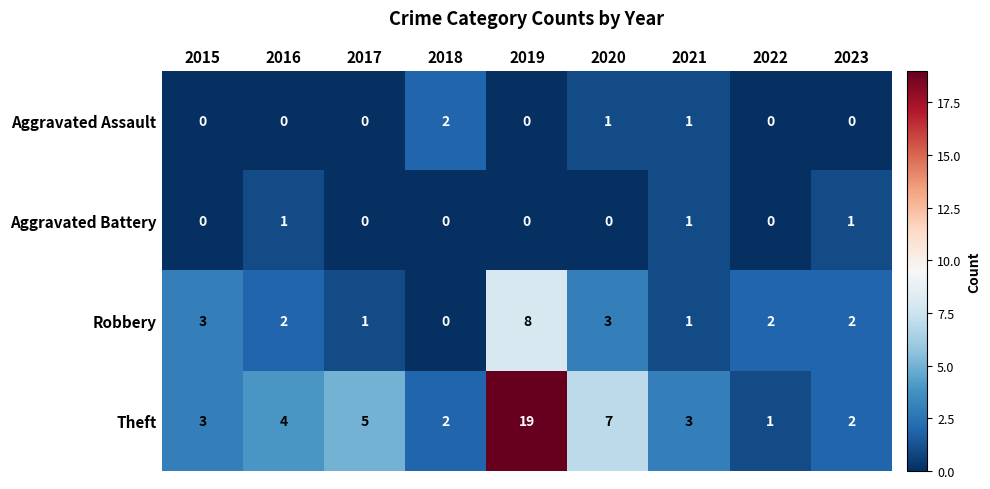

How many categories are shown in the chart?

9